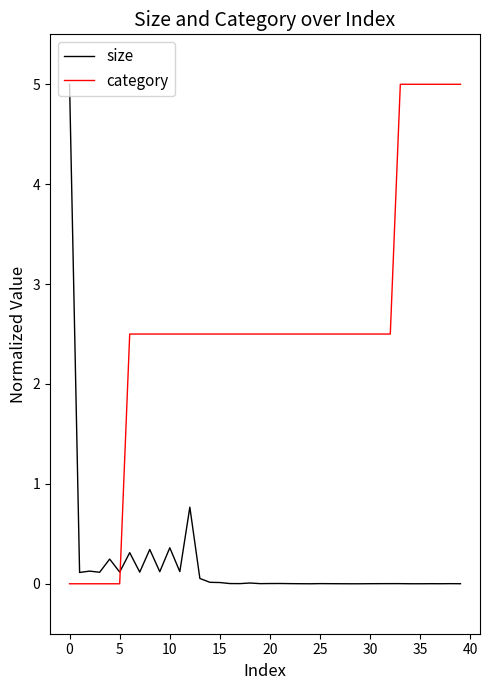

Which series has the largest total across all categories?

category